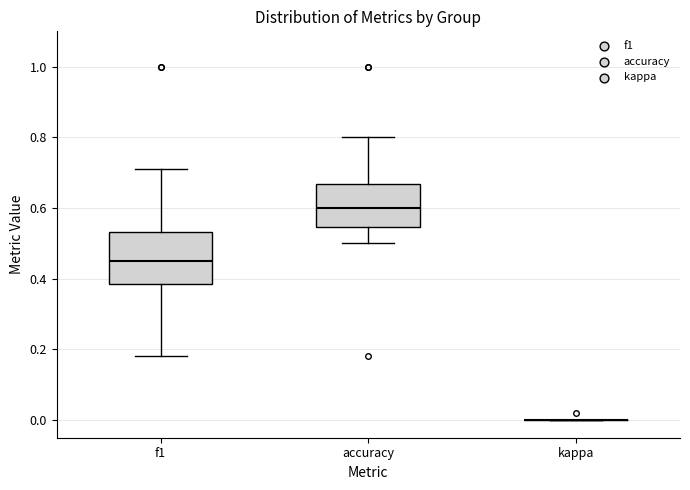

Where does the lower whisker of the box for accuracy end on the y-axis? The values are not printed on the chart, so give them approximately, as read against the axis.

0.50